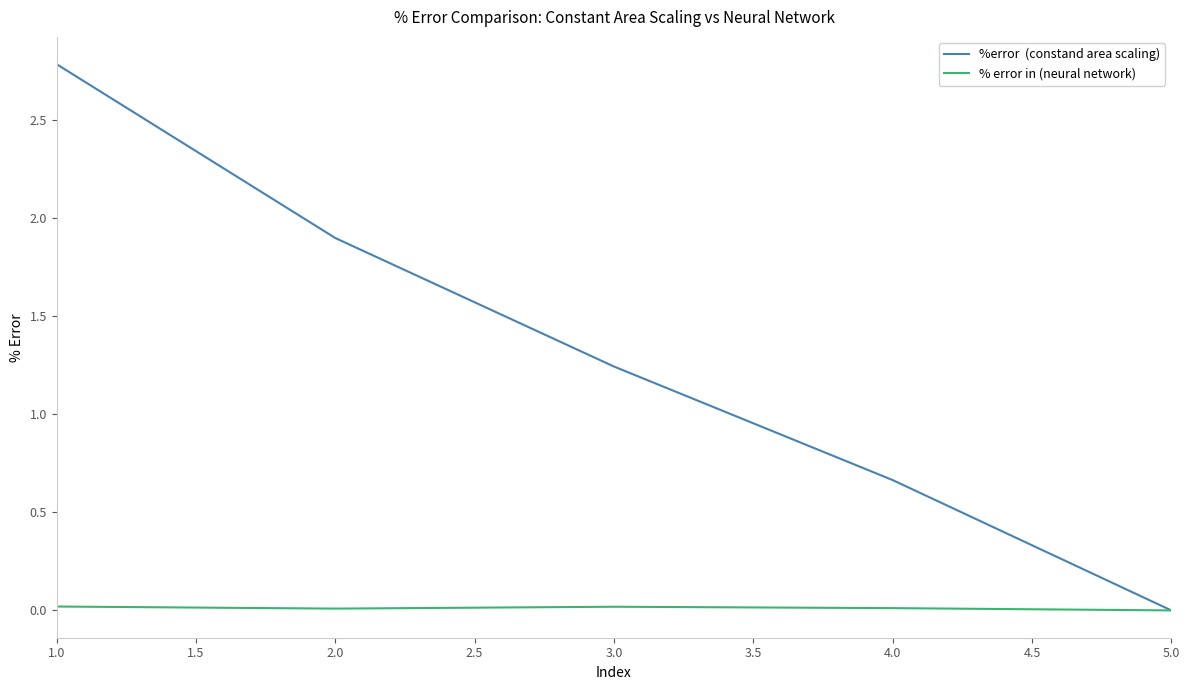

Count the number of categories in the chart.

5